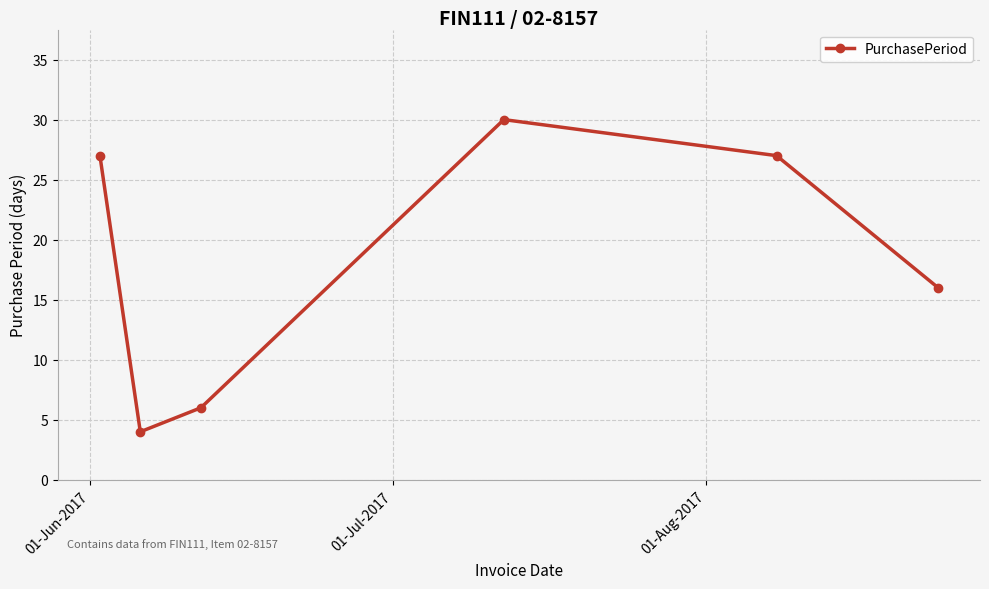

What is the value of the 3rd point from the left?

6